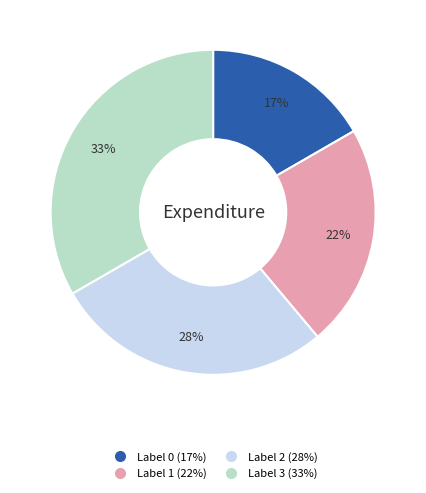

To the nearest percent, what is the average slice percentage?

25%